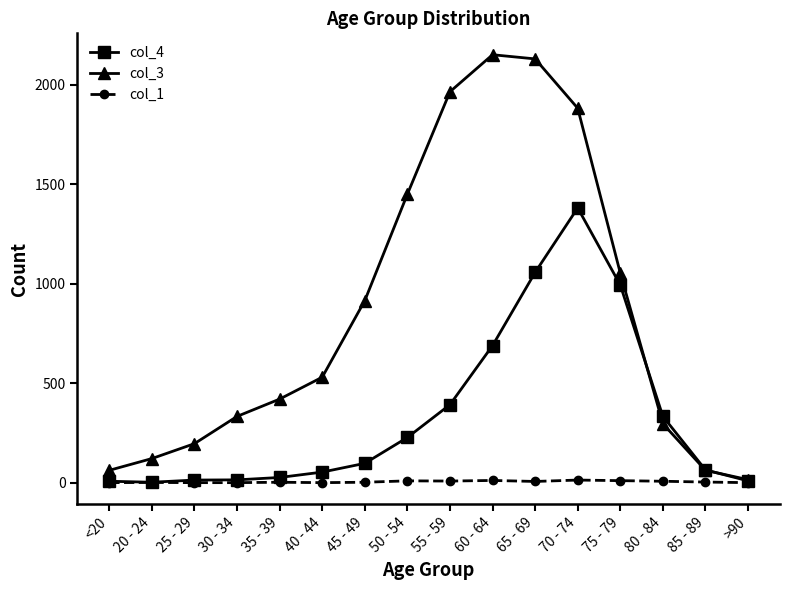

Which series has the largest total across all categories?

col_3